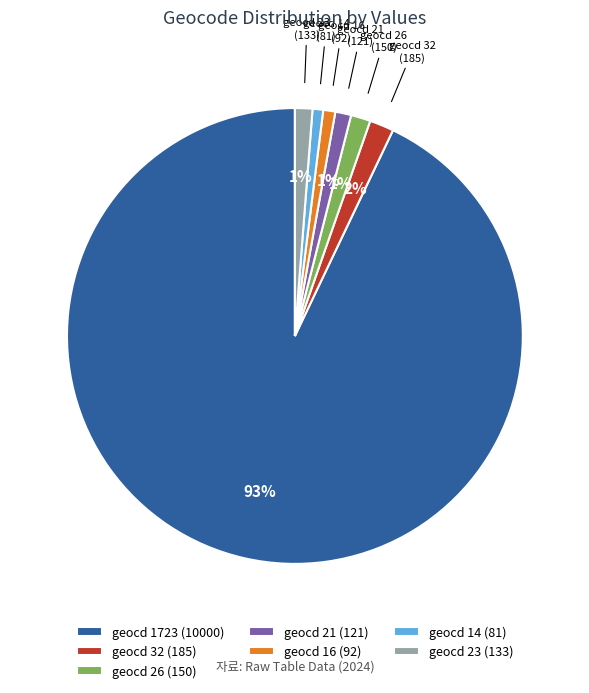

To the nearest percent, what is the combined percentage of geocd 14 (81) and geocd 1723 (10000)?

94%